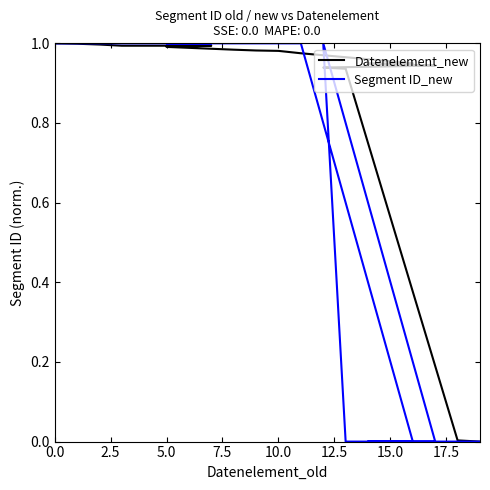

What is the greatest value displayed?

1.0